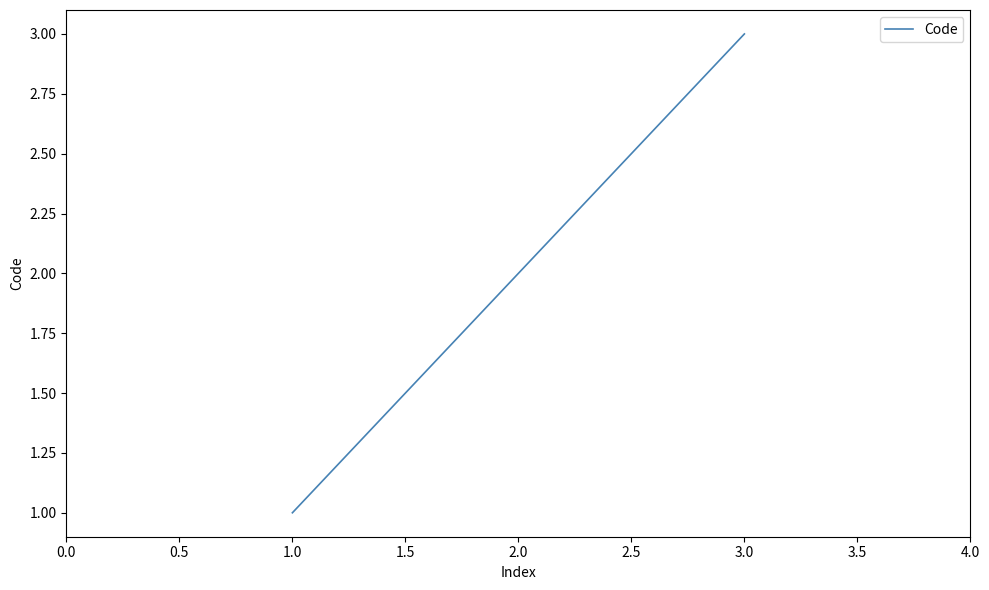

The value at 3.0 is 3. True or false?

True